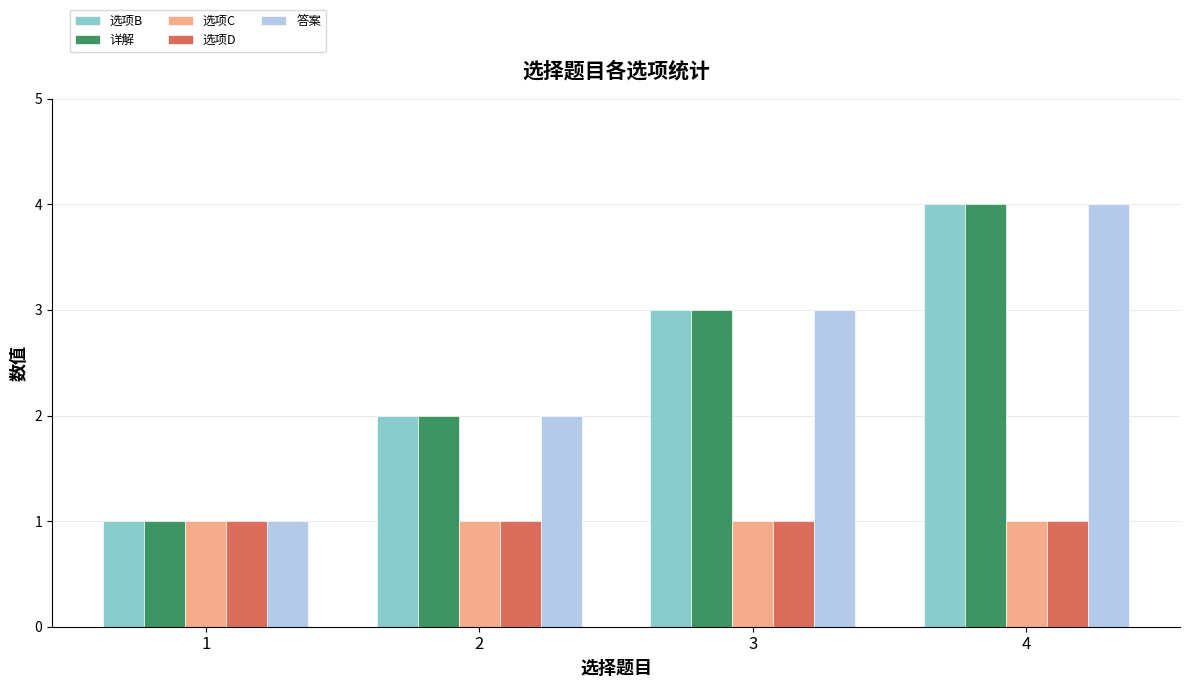

How many groups of bars are there?

4